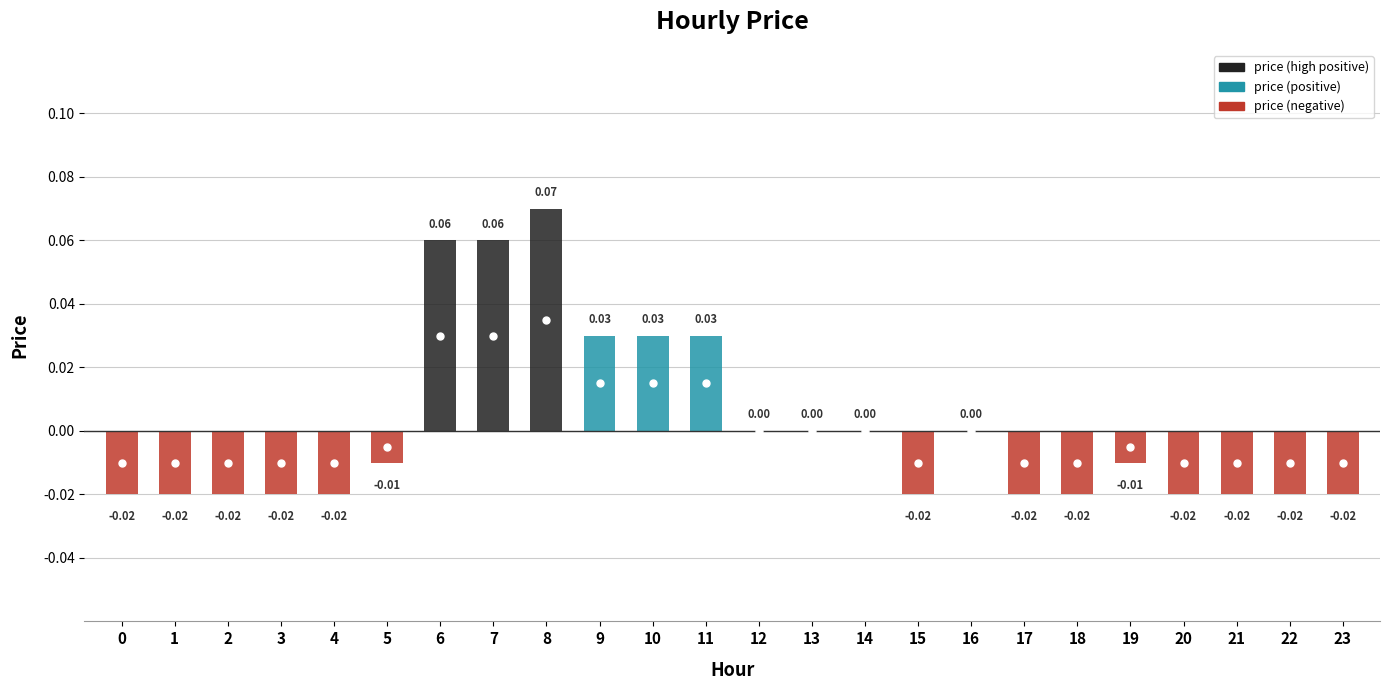

Reading left to right, list all the values displayed in this chart.

-0.0	-0.0	-0.0	-0.0	-0.0	-0.0	0.1	0.1	0.1	0.0	0.0	0.0	0.0	0.0	0.0	-0.0	0.0	-0.0	-0.0	-0.0	-0.0	-0.0	-0.0	-0.0